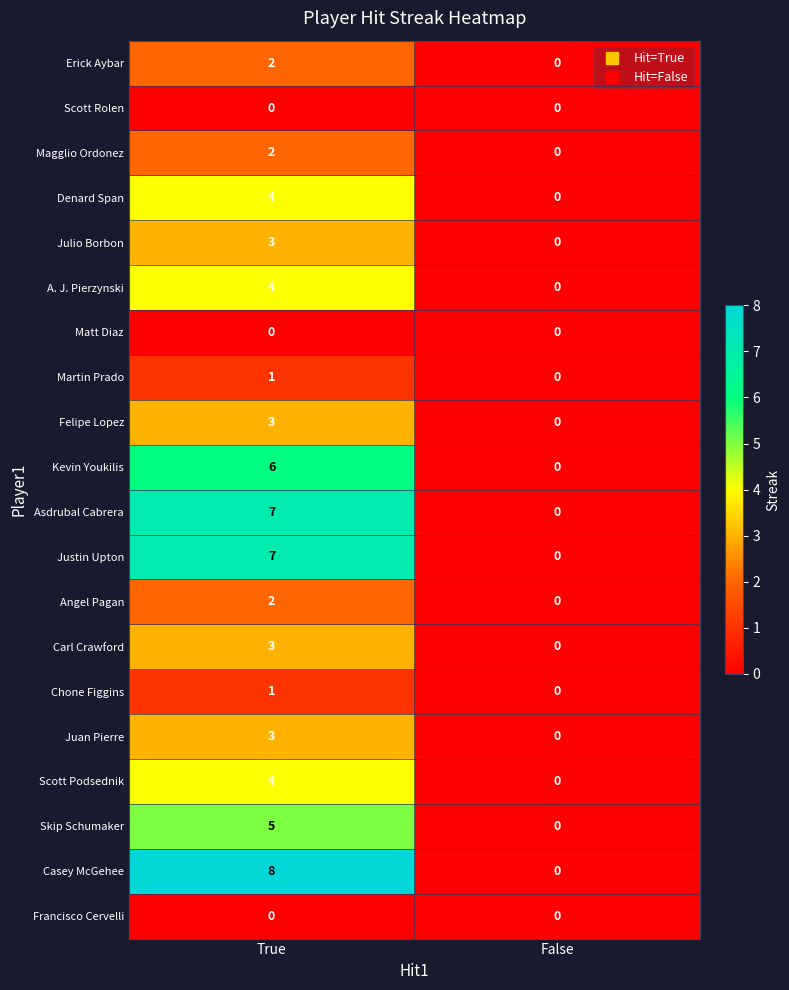

What value does the Justin Upton series have at True?

7